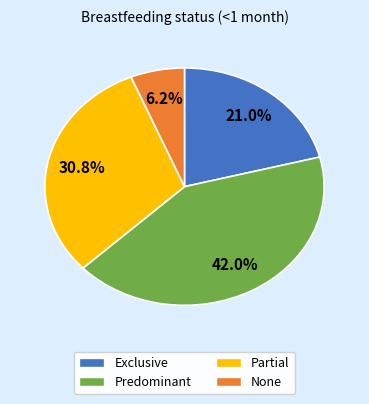

Count the number of slices in the pie.

4